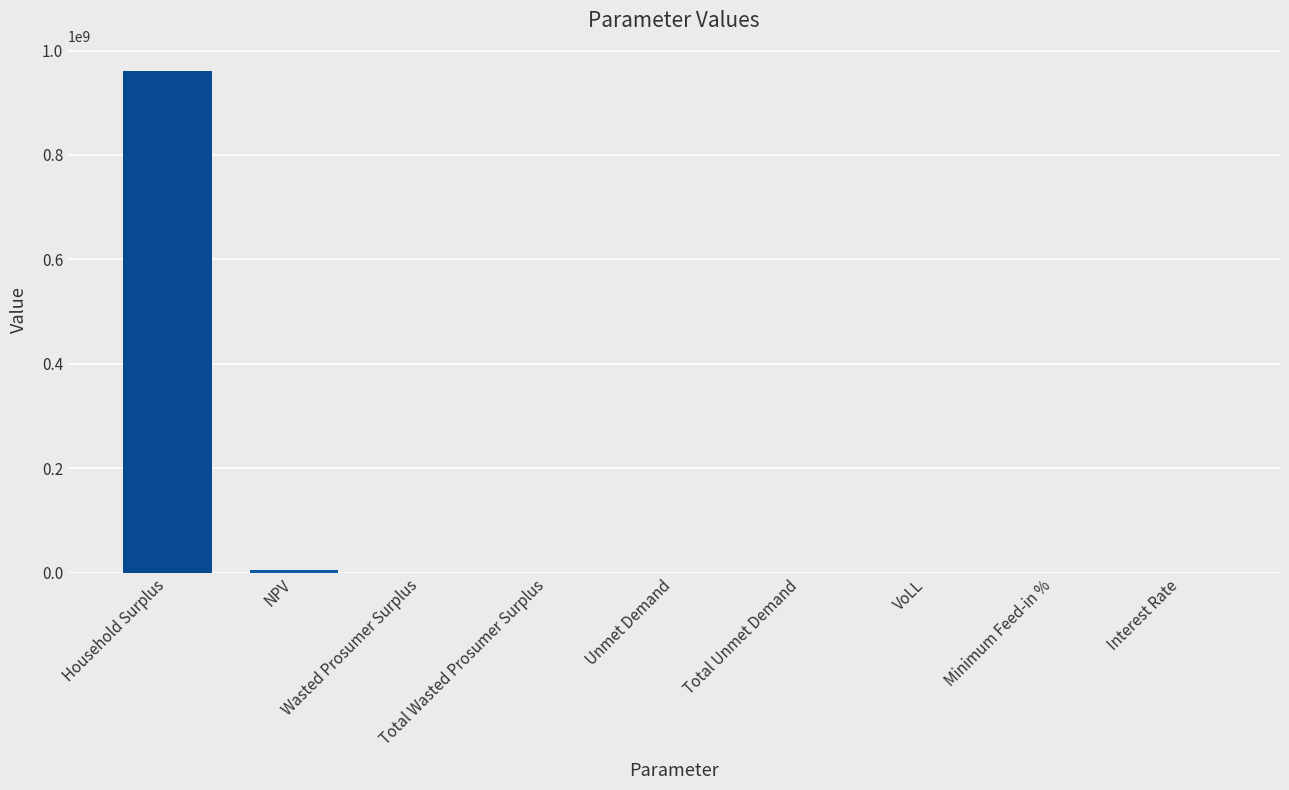

How many data points does each series have?

9